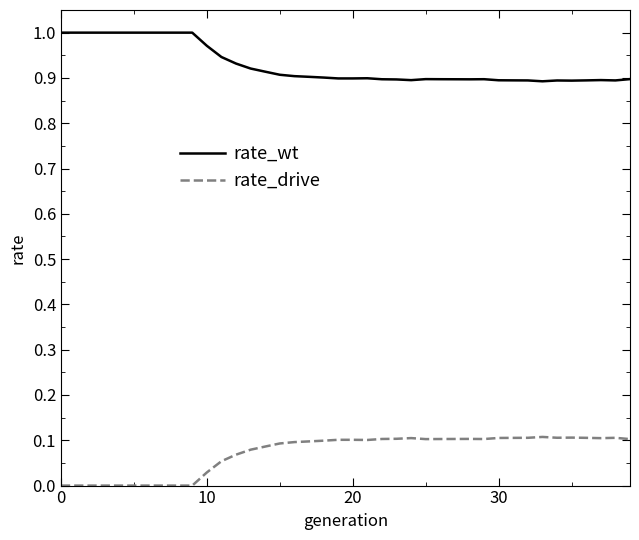

Rank the series by their average value, from lowest to highest.

rate_drive, rate_wt